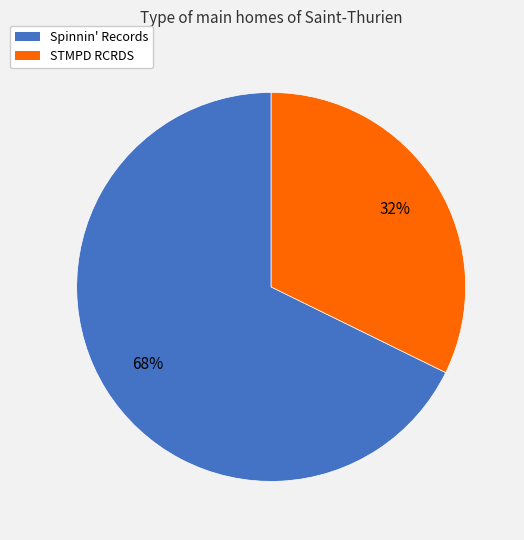

What is the smallest slice in the pie chart?

STMPD RCRDS